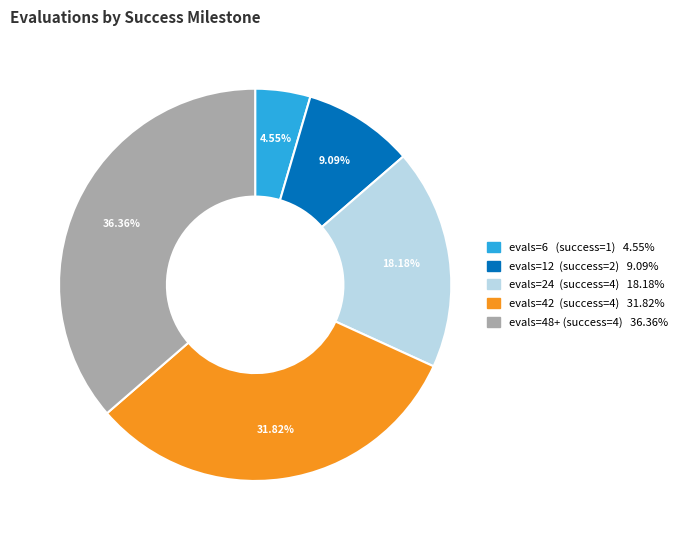

What is the largest slice in the pie chart?

evals=48+ (success=4) 36.36%